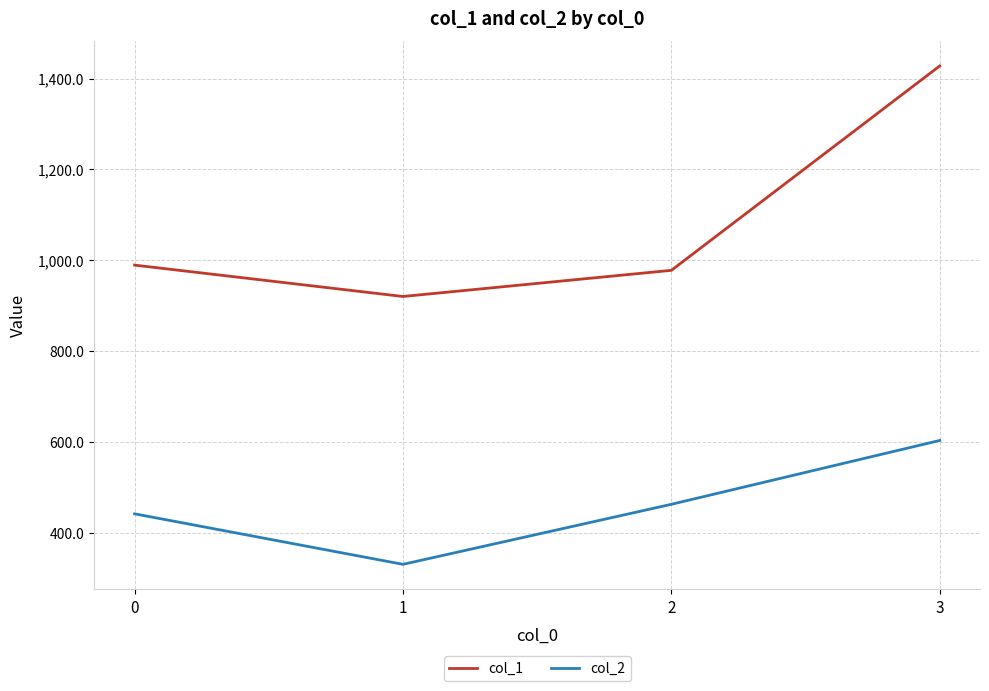

Count the number of categories in the chart.

4